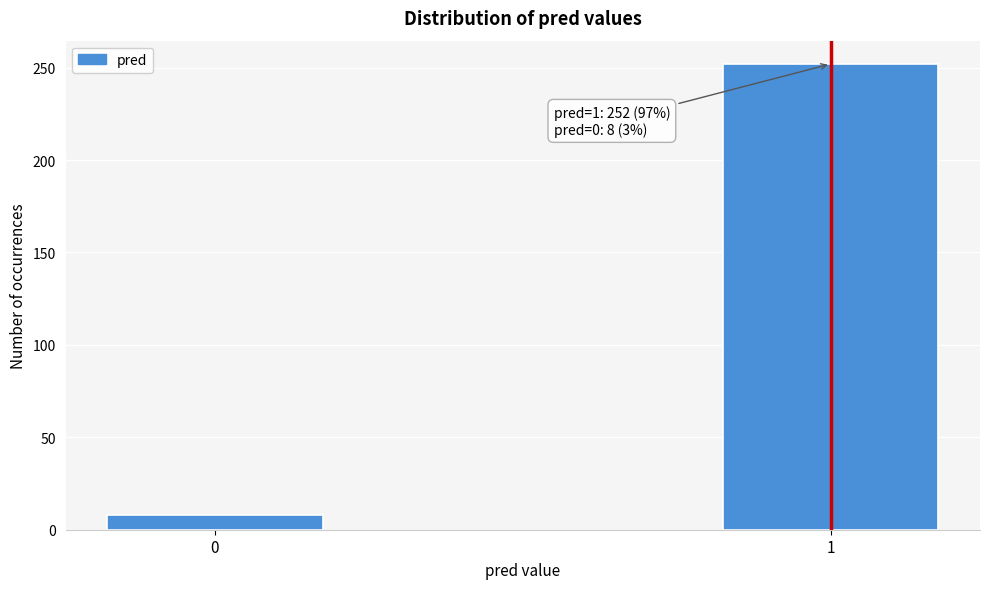

Reading left to right, what are all the values shown in this chart?

8	252